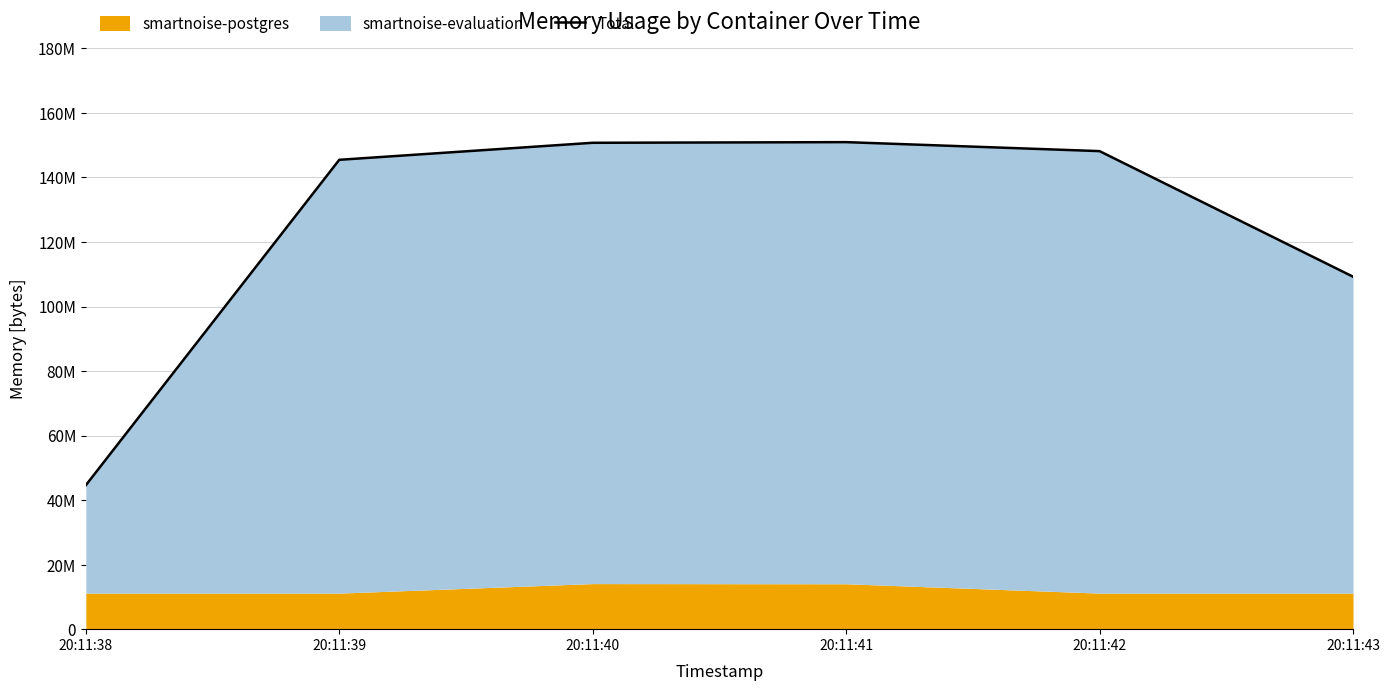

Reading left to right, what are all the values shown in this chart?

44613632	145481728	150757376	150958080	148172800	109252608